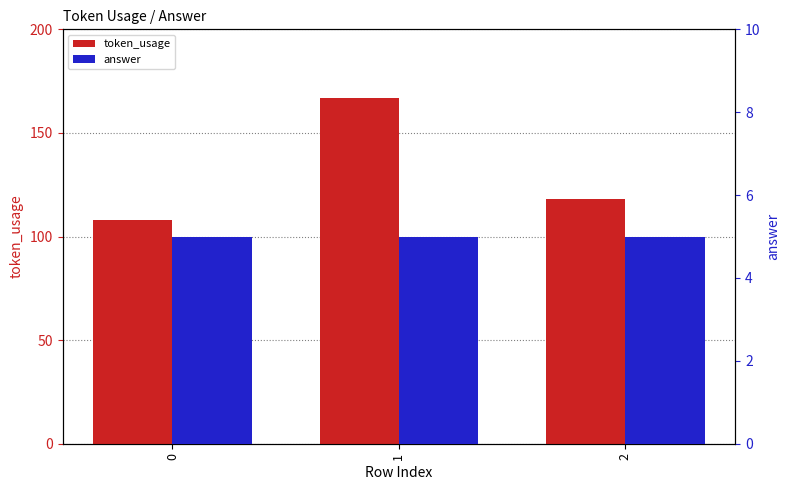

Which series changed the most between 0 and 2?

token_usage